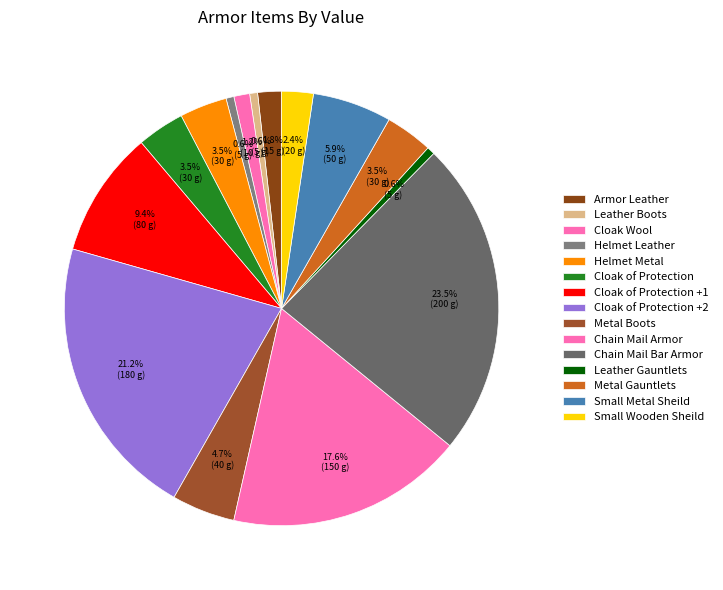

What percentage is NOT represented by Cloak Wool?

98.8%